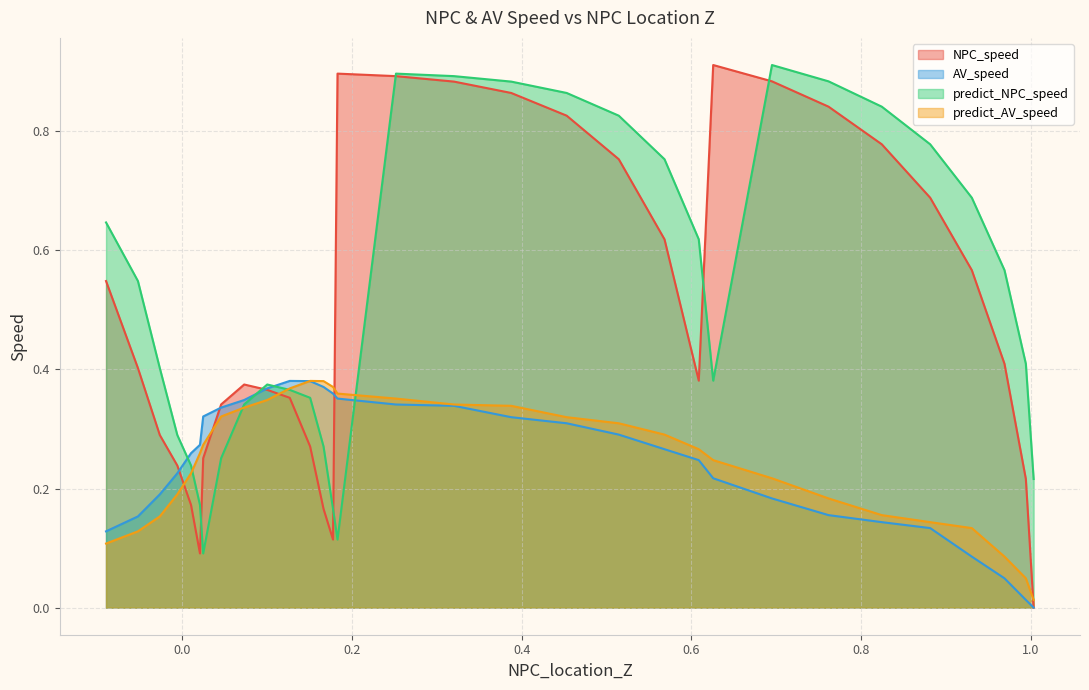

What is the sum of the AV_speed values at 30 and 26?

0.4